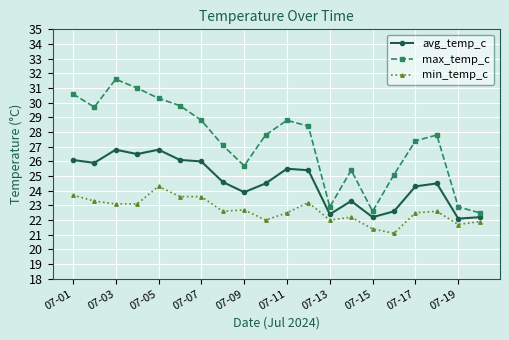

Which series has the largest total across all categories?

max_temp_c